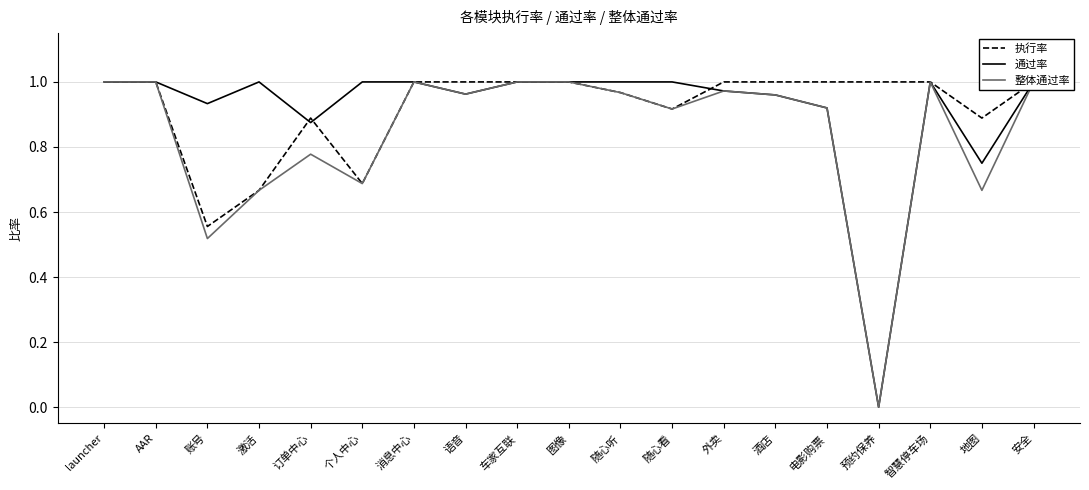

Where is 执行率 nearest to the value 0?

账号